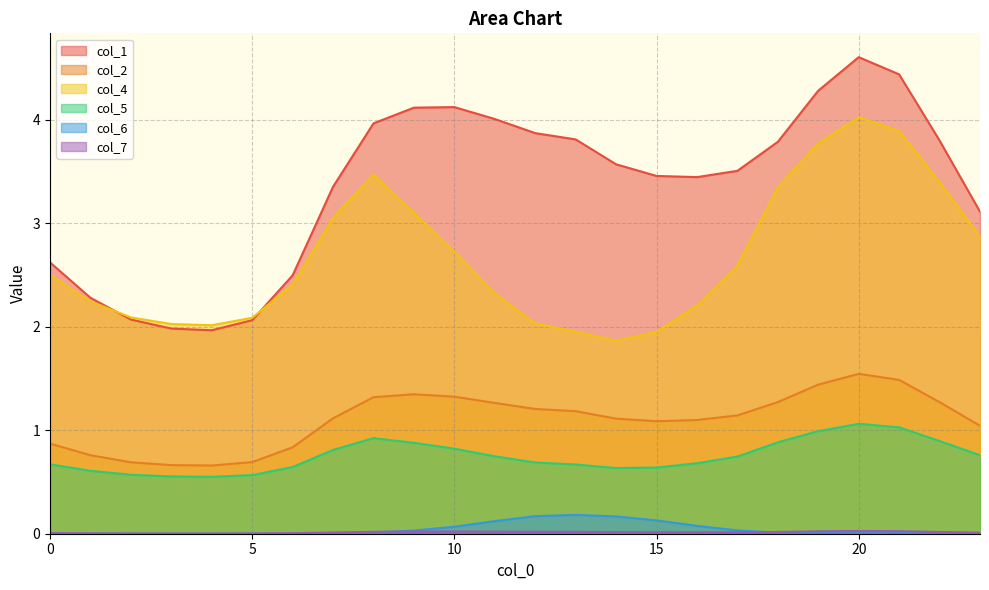

Rank the series by their maximum value, from highest to lowest.

col_1, col_4, col_2, col_5, col_6, col_7